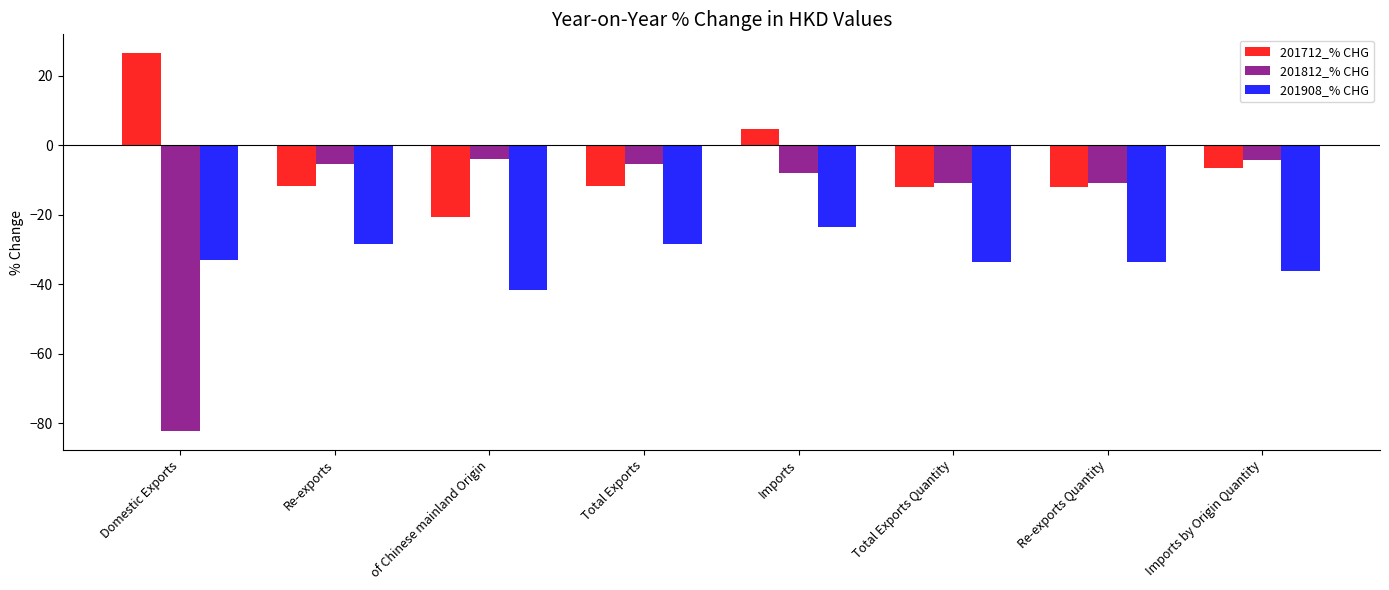

At which category is the sum across all series the highest?

Imports